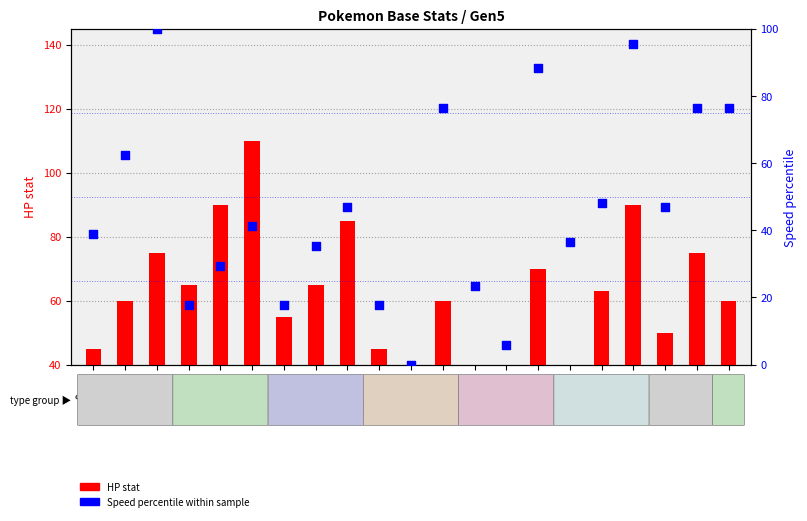

Which series has the largest Y range (max minus min)?

Speed percentile